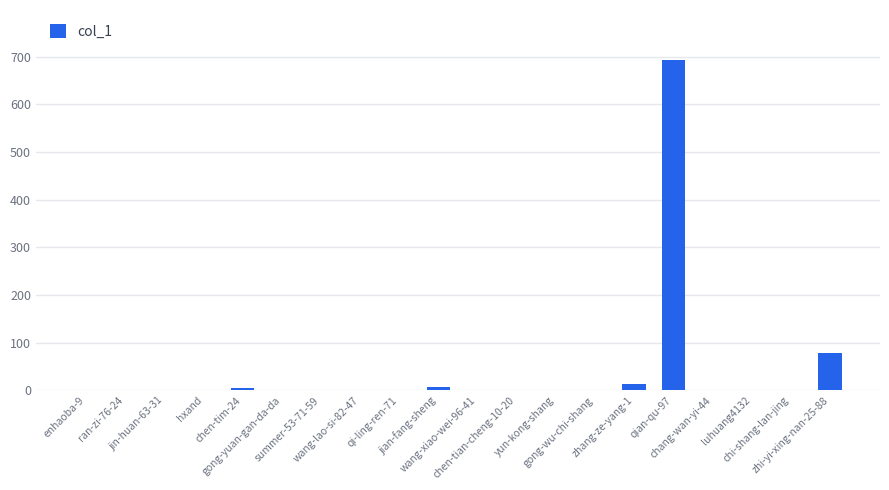

What is the greatest value displayed?

694